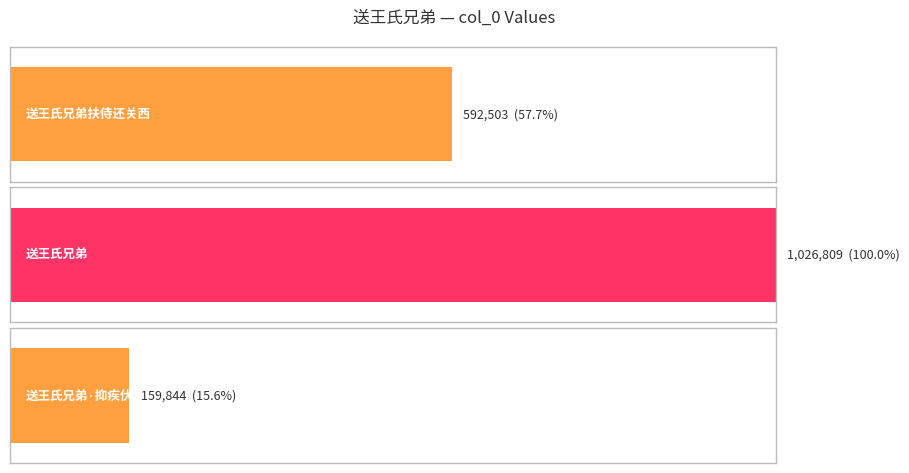

Is it true that the value at 送王氏兄弟·抑疾伏田里 is 226065?

False